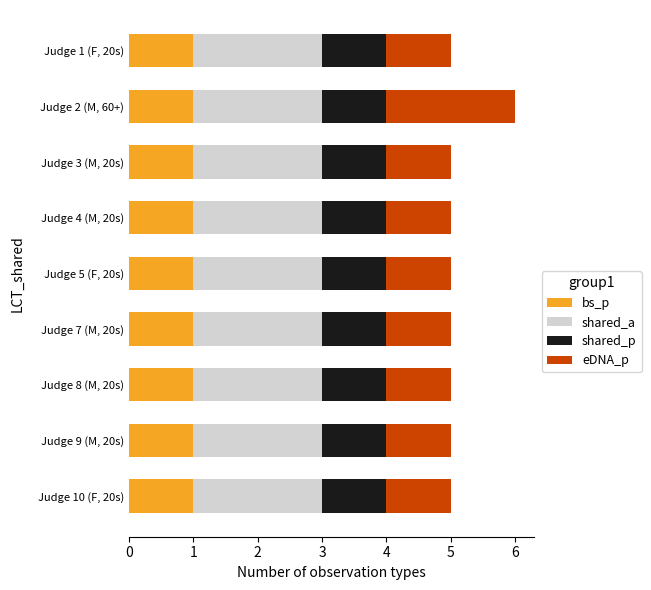

What is the total value across all series at Judge 8 (M, 20s)?

5